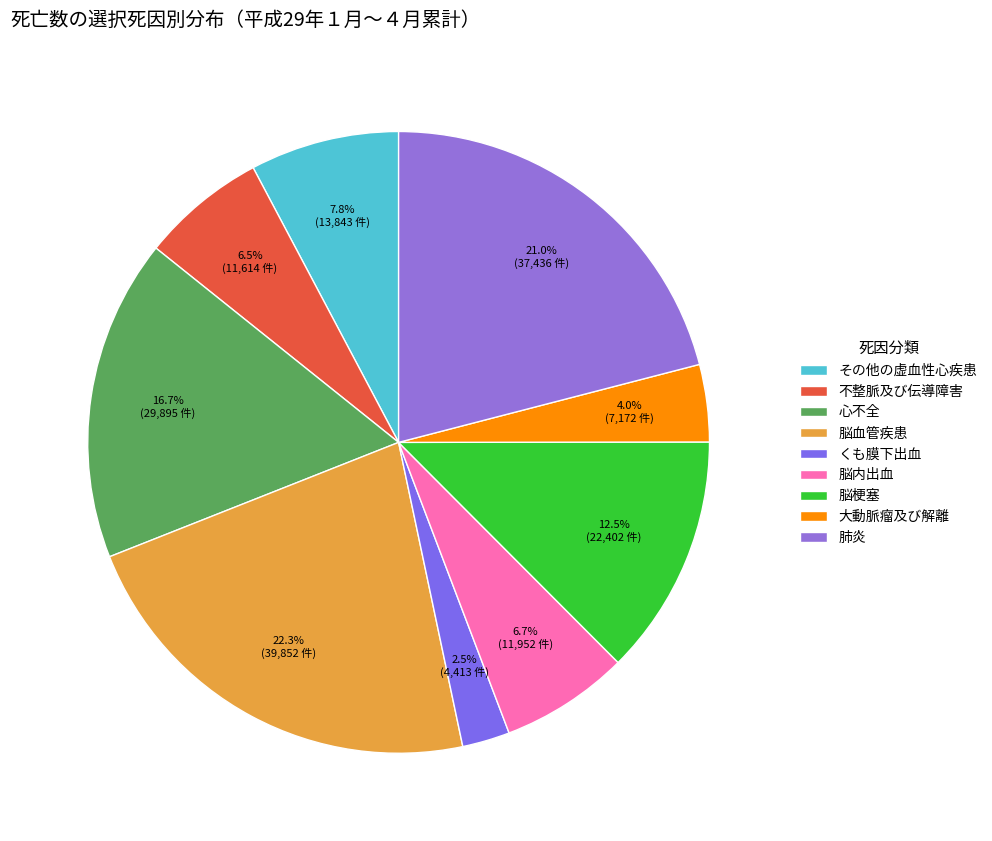

What is the smallest slice in the pie chart?

くも膜下出血